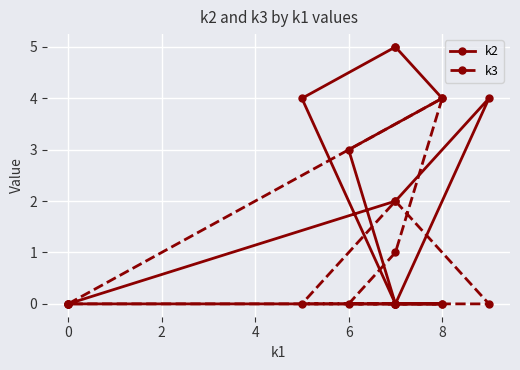

What is the average value of the k3 series?

1